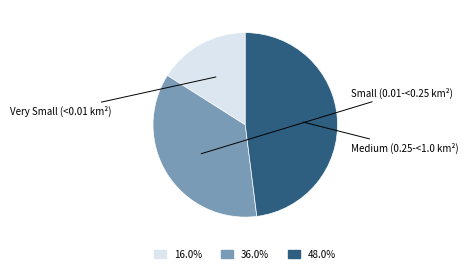

Does any single category account for the majority?

No